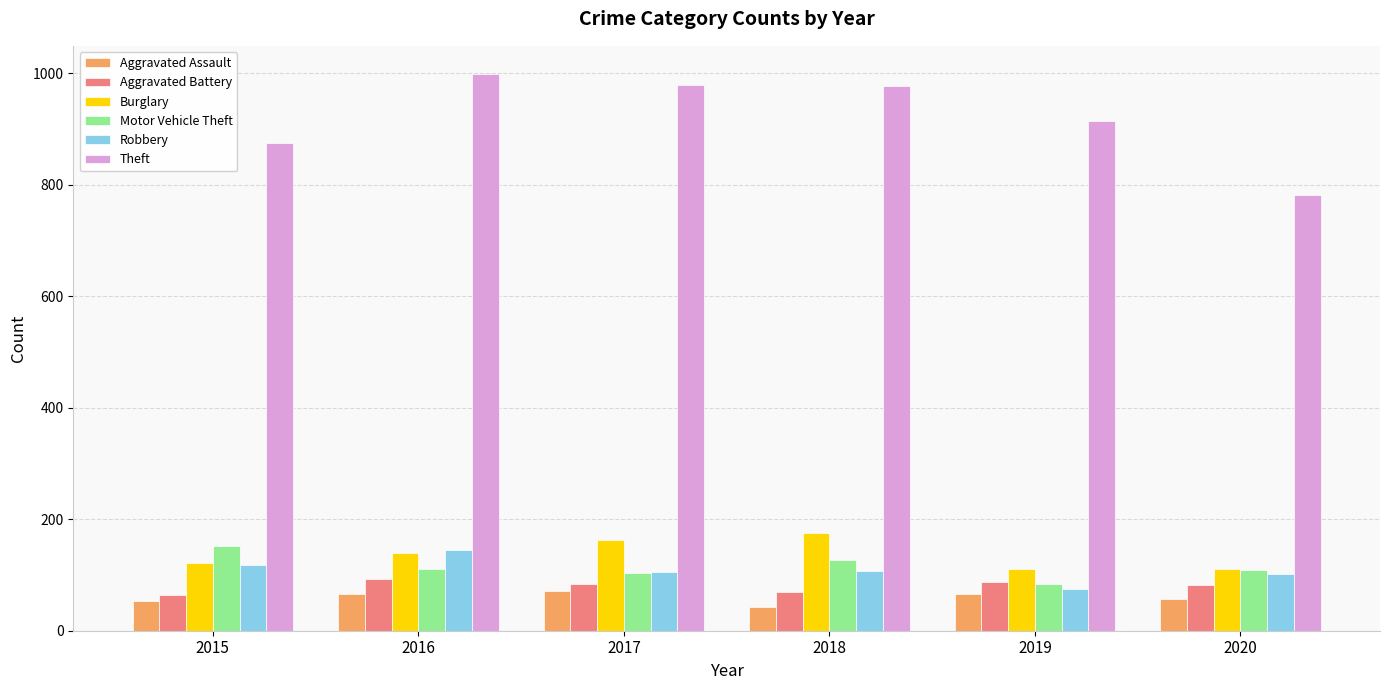

At how many categories does at least one series exceed 593?

6